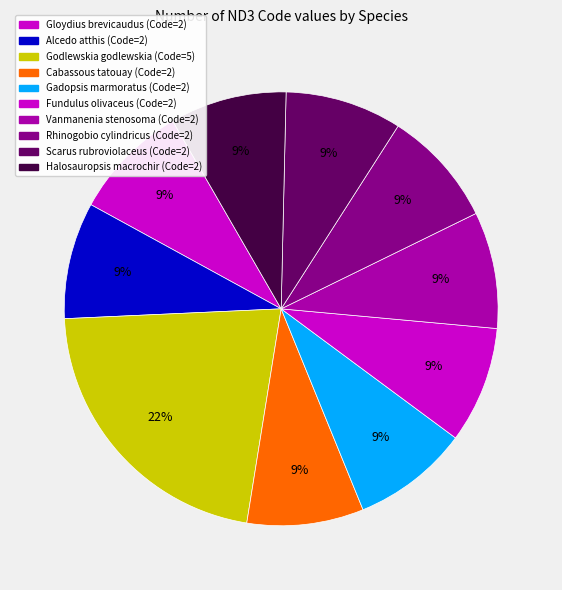

The Fundulus olivaceus slice represents 1% of the pie. True or false?

False